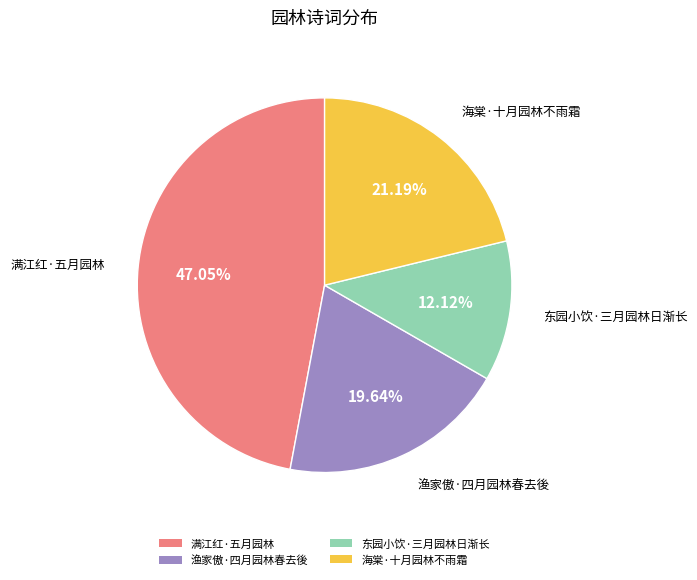

To the nearest percent, what portion does 渔家傲·四月园林春去後 represent?

20%